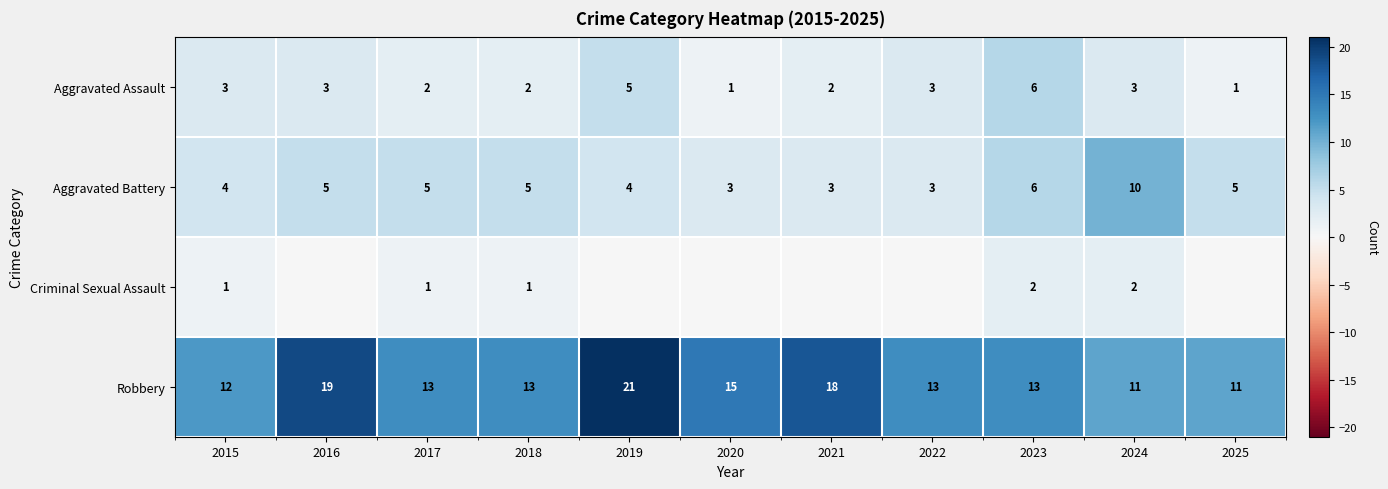

True or false: Robbery has a value of 21 at 2019.

True